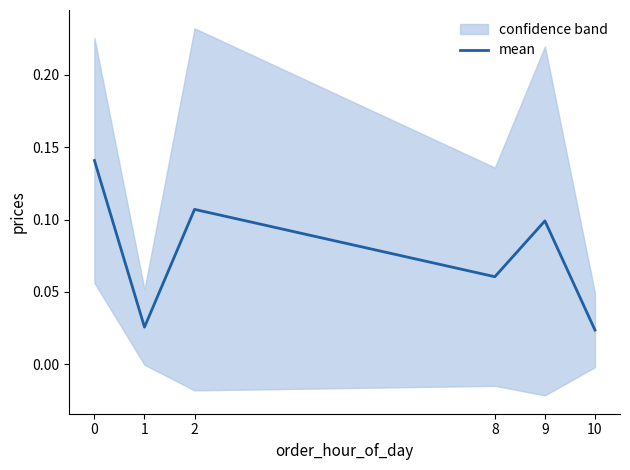

Is it true that the value at 1 is 0.0?

True